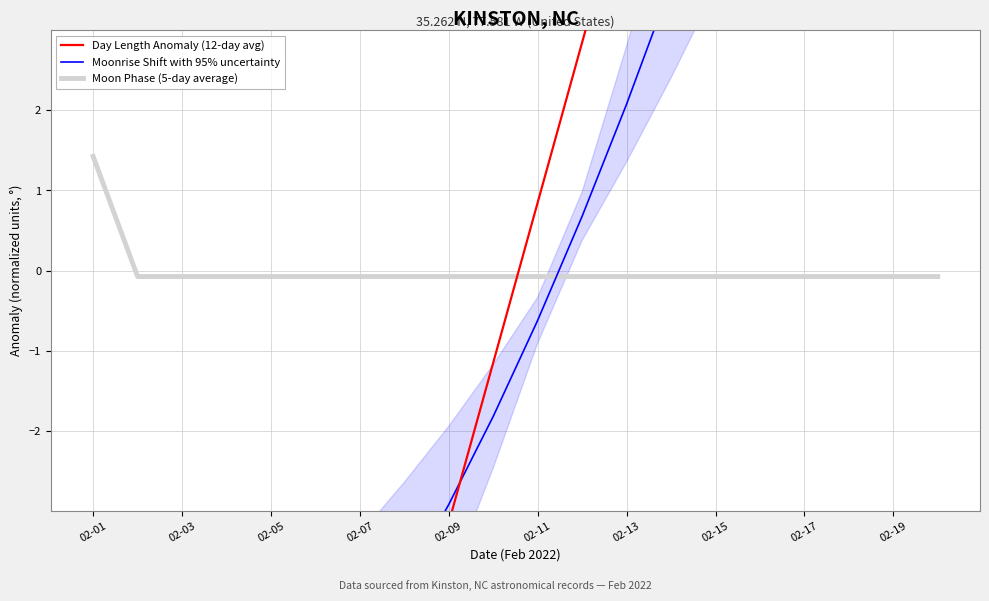

Which series ends up on top after the final intersection of Moonrise Shift with 95% uncertainty and Moon Phase (5-day average)?

Moonrise Shift with 95% uncertainty